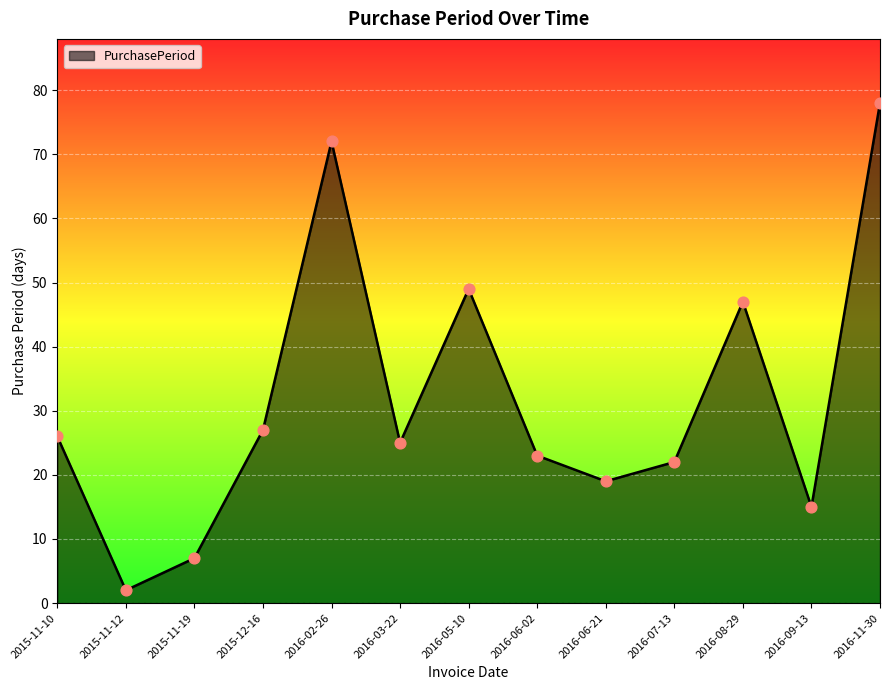

Between 2016-05-10 and 2015-11-10, which is larger?

2016-05-10